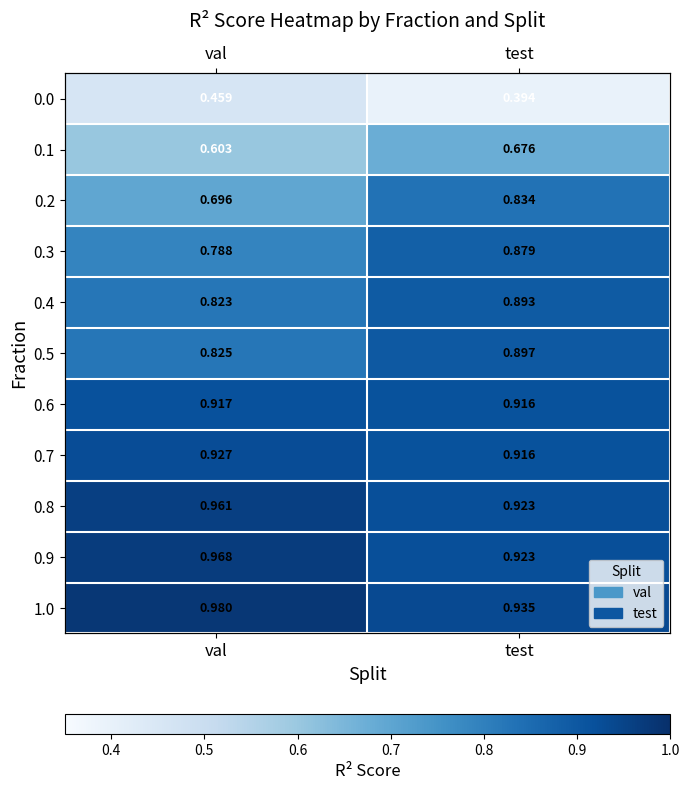

Count the number of data series in this chart.

11